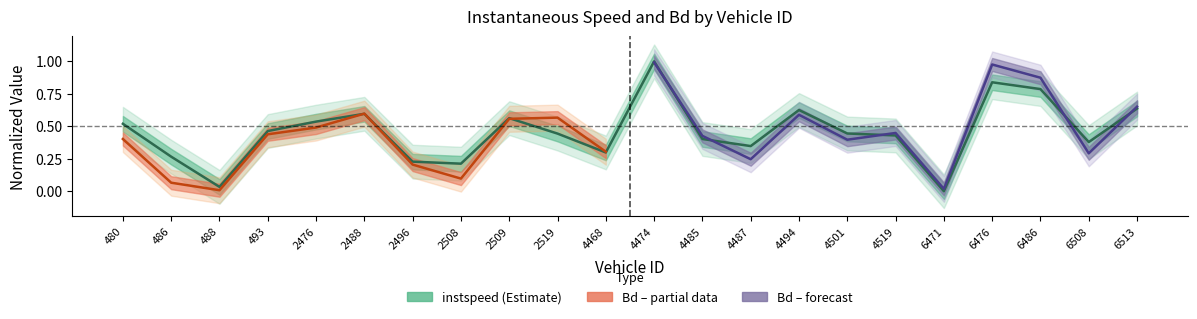

What is the label of the 10th point from the left?

2519.0